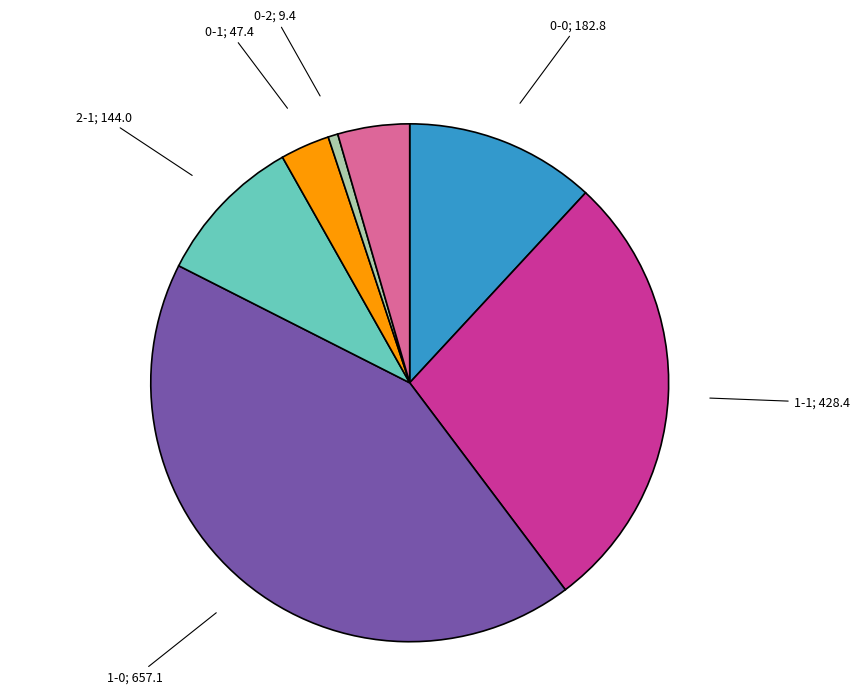

Combined, do 2-0; 68.9 and 1-0; 657.1 account for over 50%?

No